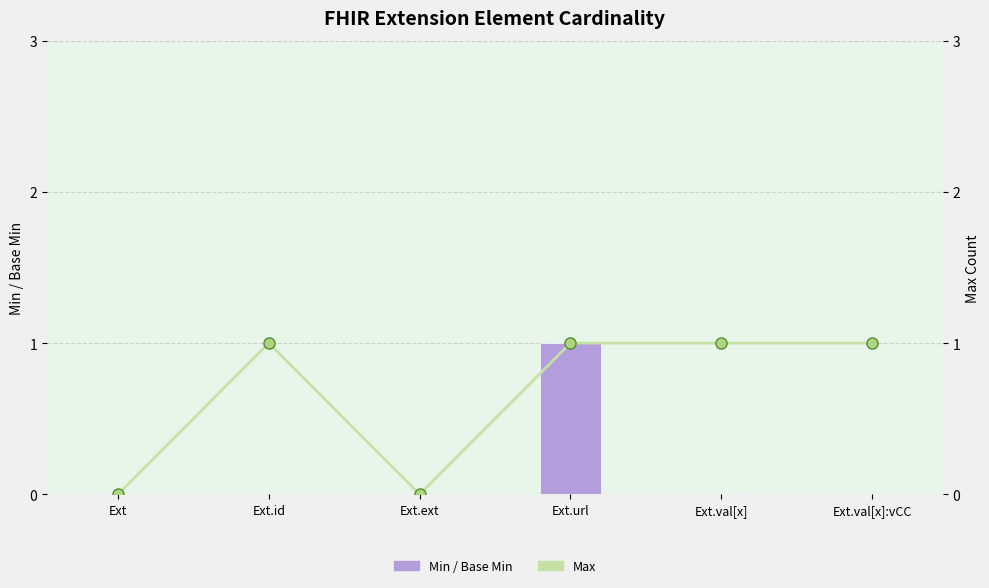

What is the value of the Max bar at the 5th from the left?

1